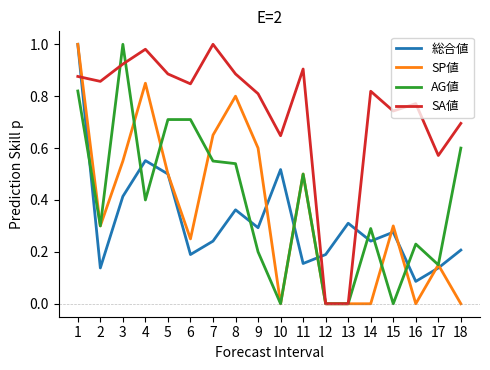

True or false: 総合値 and SP値 cross at least once.

True